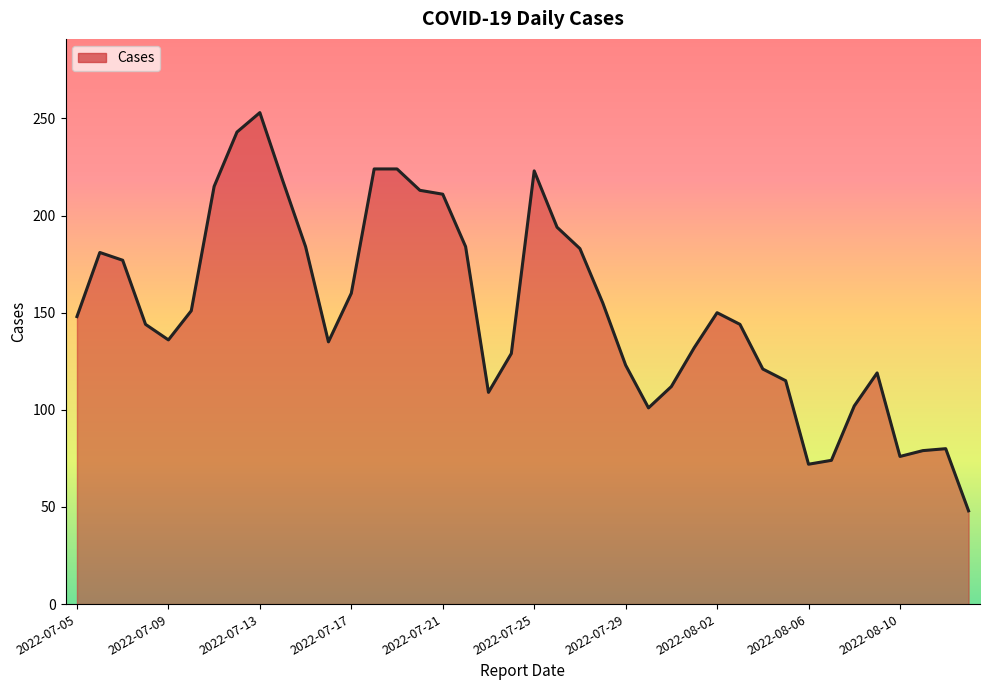

What is the minimum value shown in the chart?

48